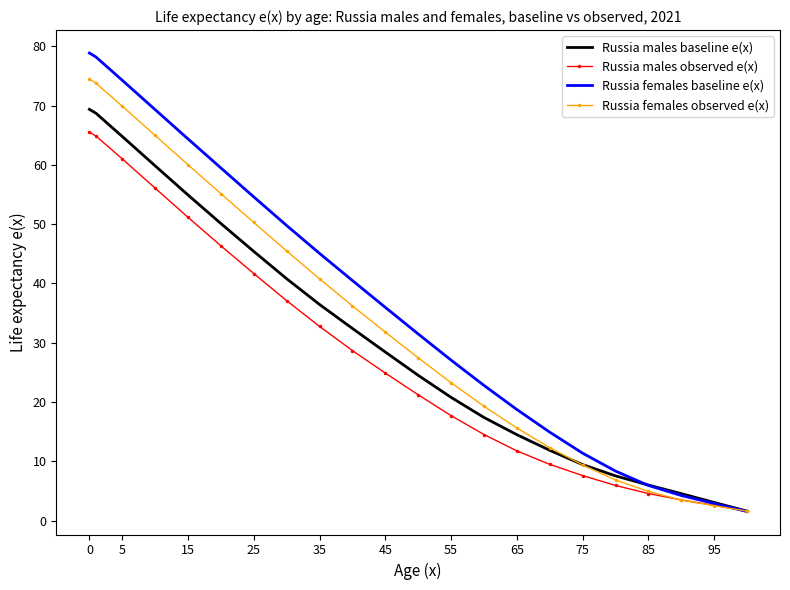

What is the lowest value of the Russia males observed e(x) series?

1.6